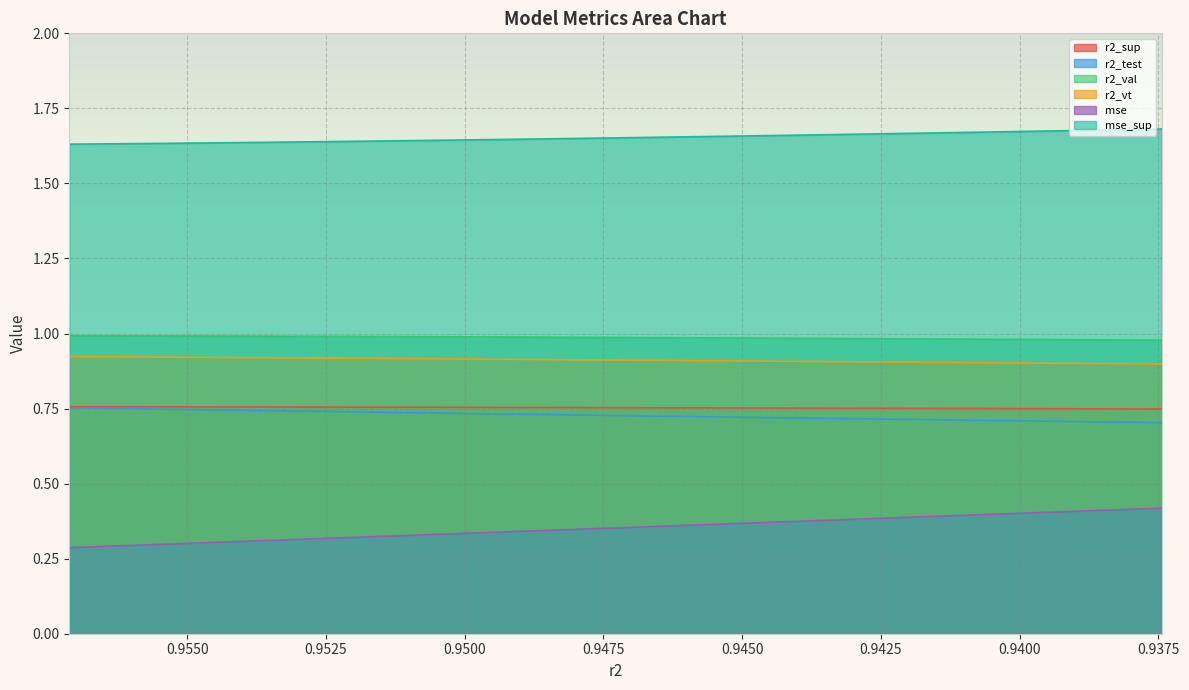

How many mse values are between 0 and 1?

25